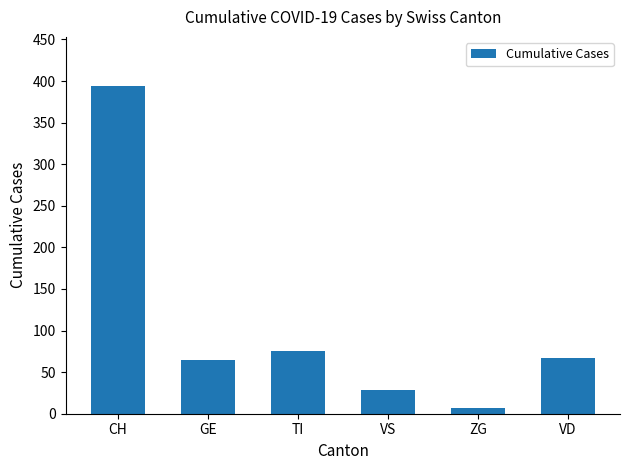

Between CH and GE, which is larger?

CH